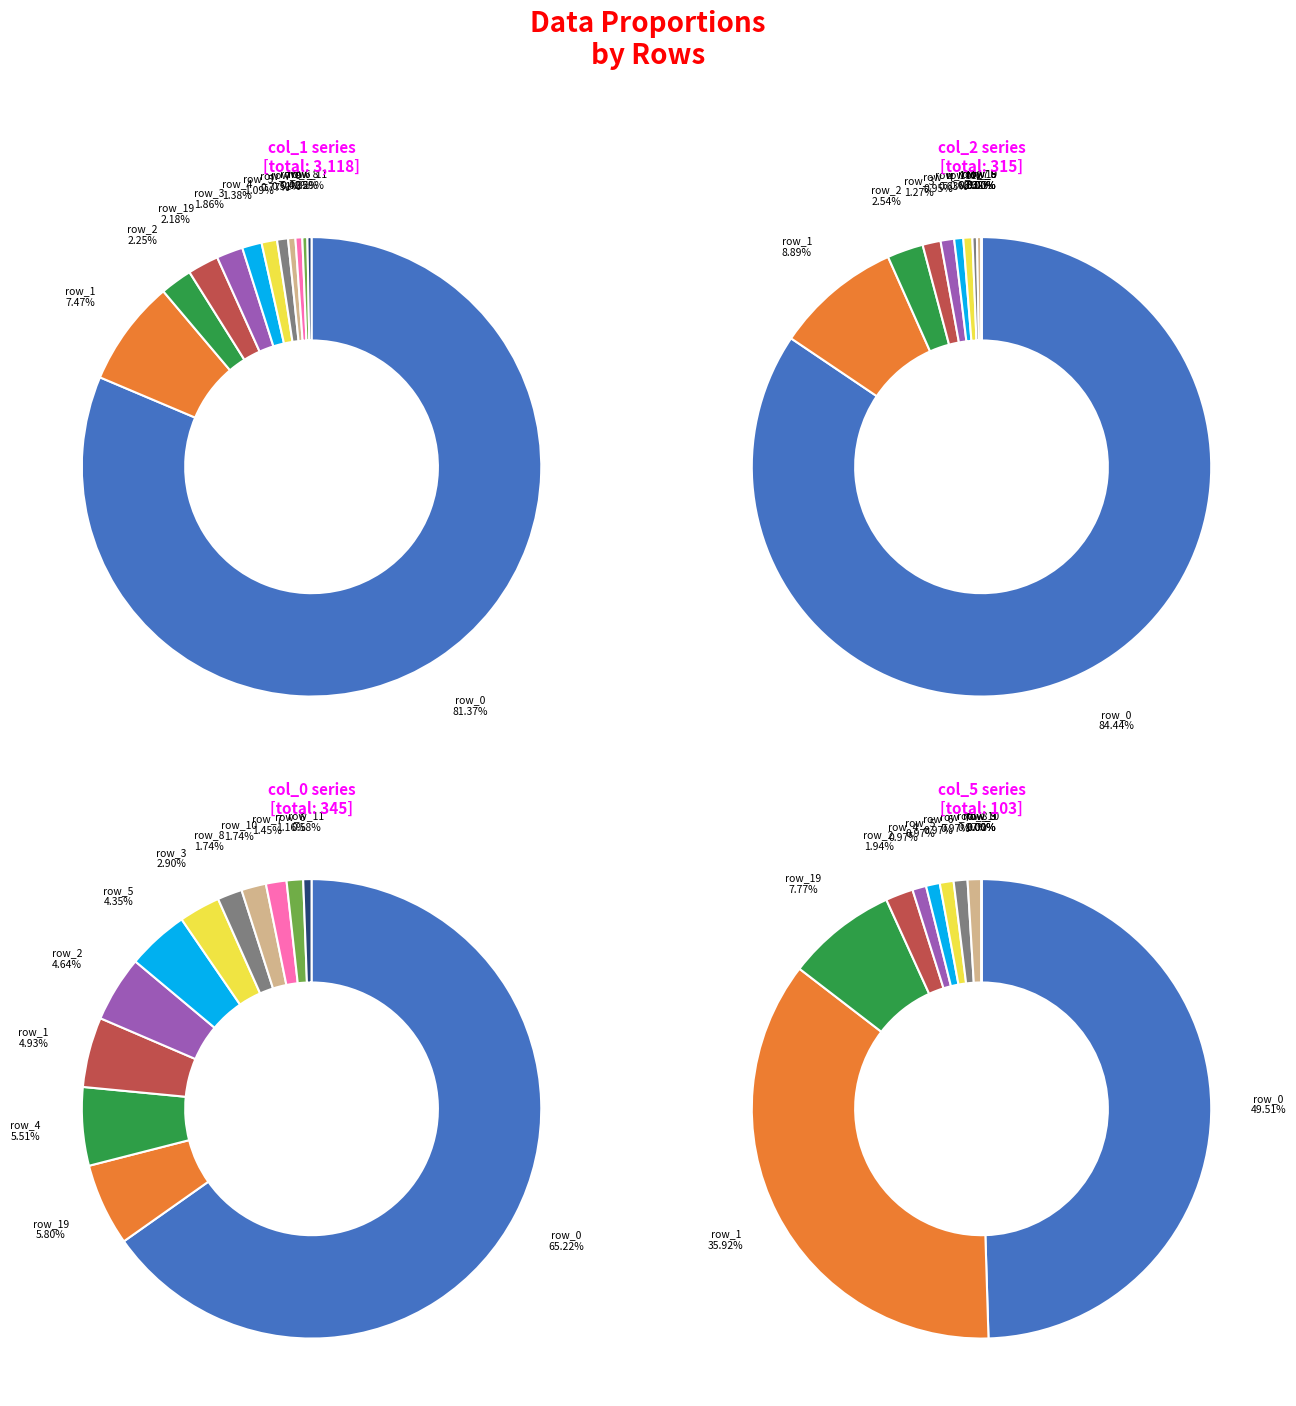

Is the sum of row_16 and row_9 greater than half?

No